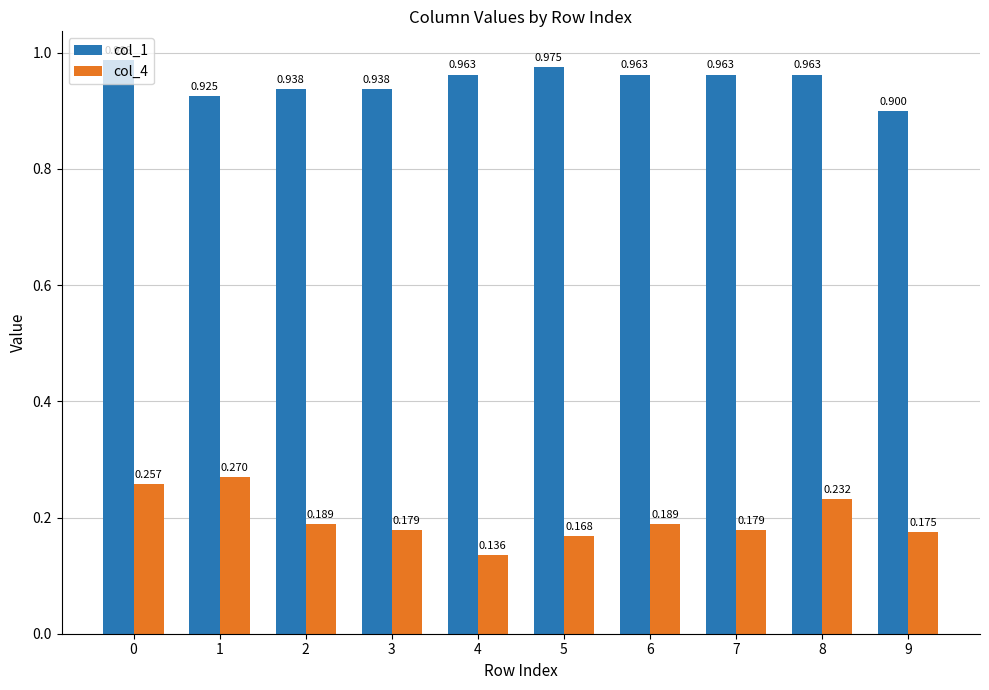

Is the value of col_1 at 7 greater than the value of col_4 at 4?

Yes